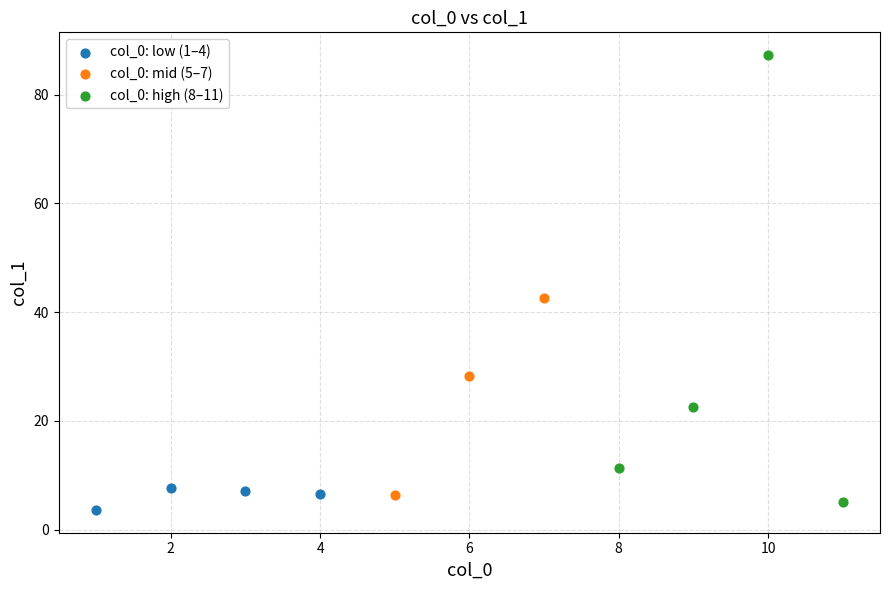

Which series reaches the maximum Y coordinate?

col_0: high (8–11)